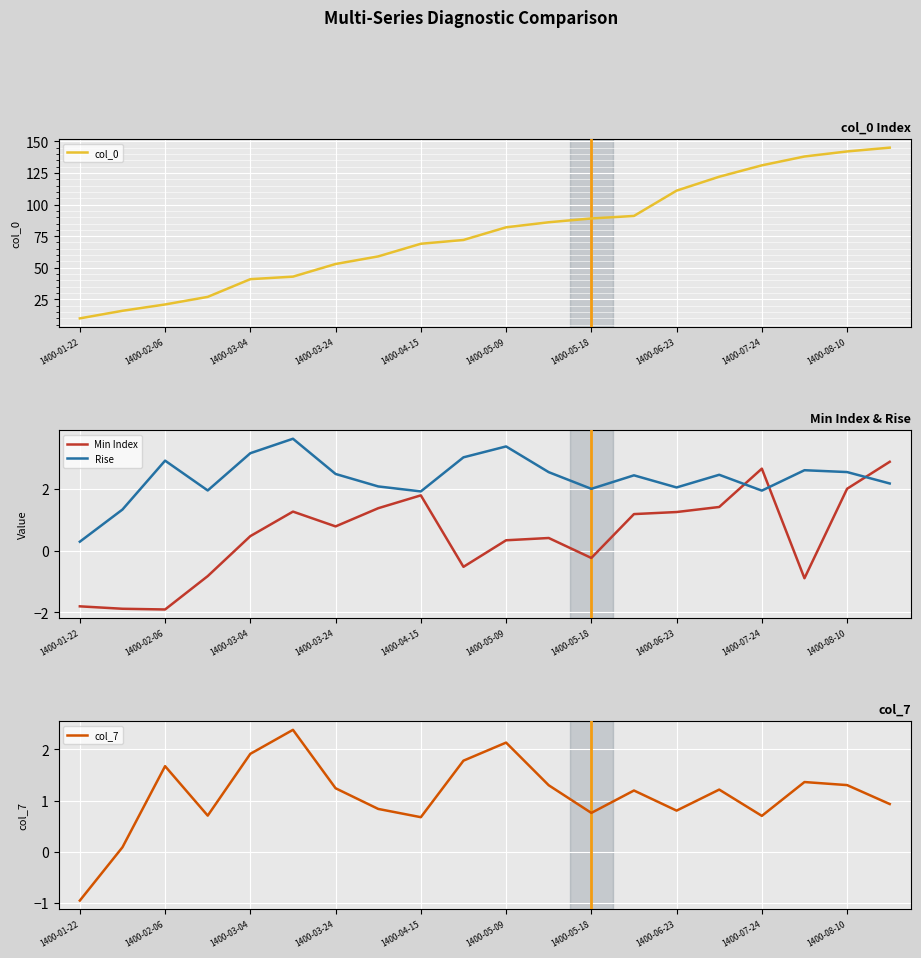

Where does the Min Index series first go above 0?

1400-03-04